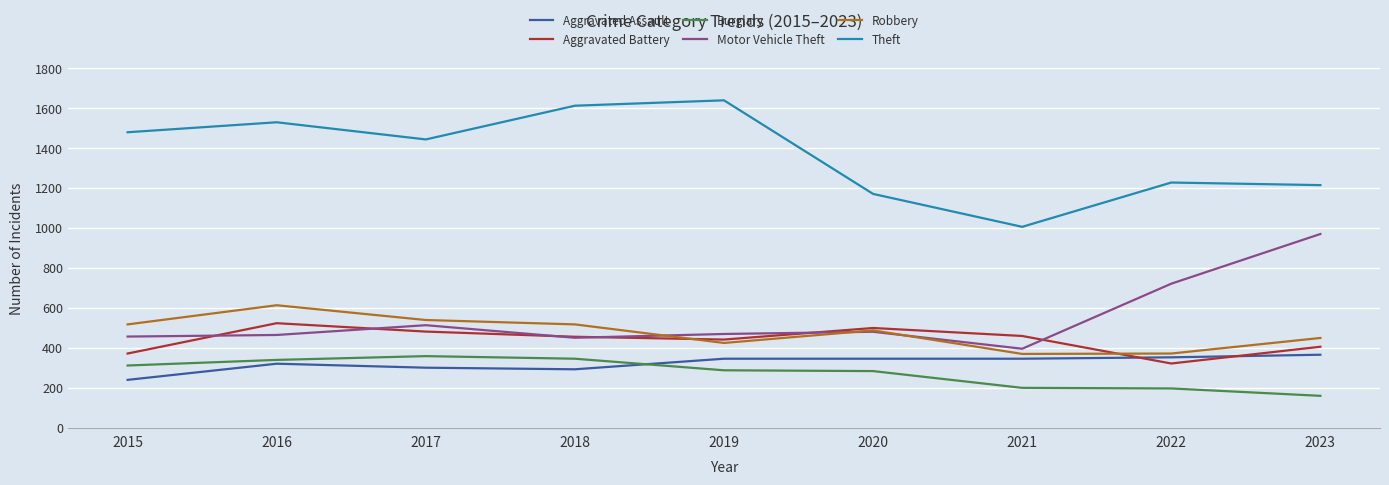

True or false: Robbery and Burglary cross at least once.

False